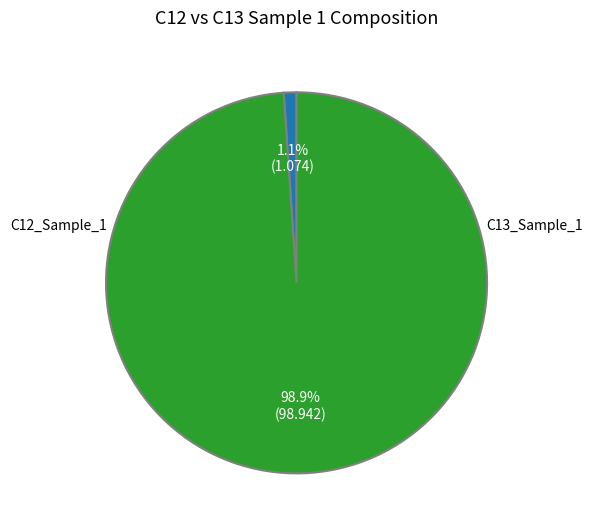

Is there a majority slice in this chart?

Yes